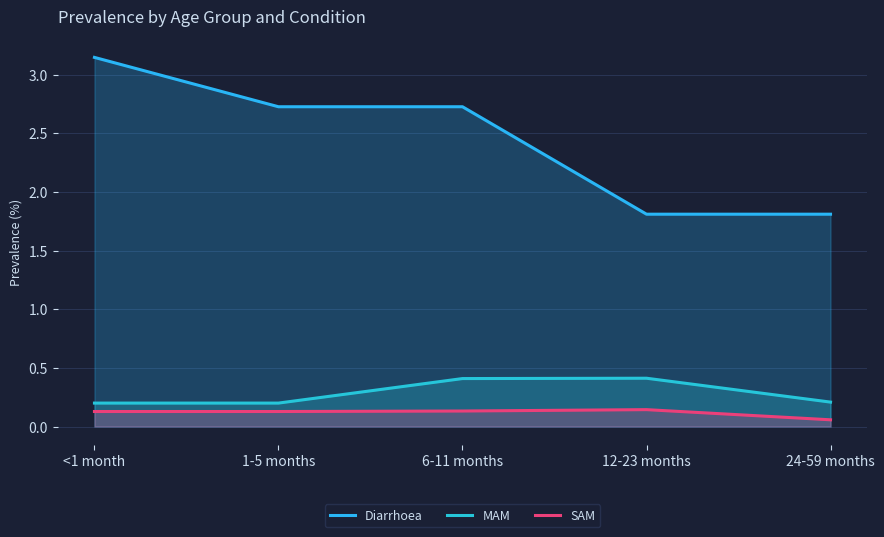

The SAM series shows 0.2 at 6-11 months. True or false?

False